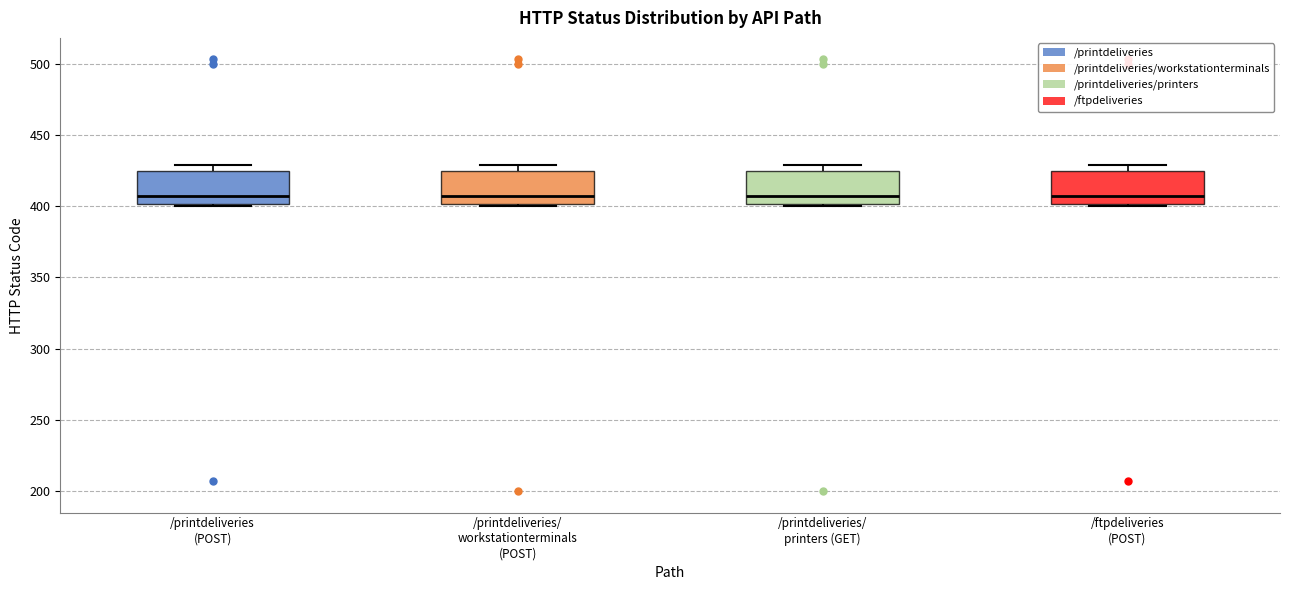

Reading left to right, read every box against the y-axis: the position of its median line, the range the box covers, and the ends of its whiskers. The values are not printed on the chart, so give them approximately, as read against the axis.

/printdeliveries (POST): median 405, box 400 to 425, whiskers 400 (just below the box's lower edge) to 430
/printdeliveries/ workstationterminals (POST): median 405, box 400 to 425, whiskers 400 (just below the box's lower edge) to 430
/printdeliveries/ printers (GET): median 405, box 400 to 425, whiskers 400 (just below the box's lower edge) to 430
/ftpdeliveries (POST): median 405, box 400 to 425, whiskers 400 (just below the box's lower edge) to 430